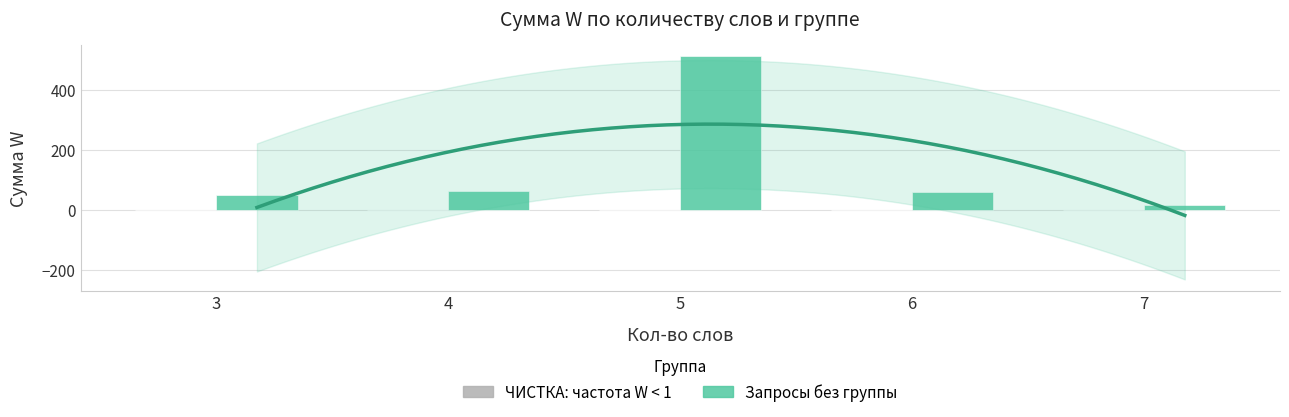

What is the value of the Запросы без группы bar at the 3rd from the left?

513